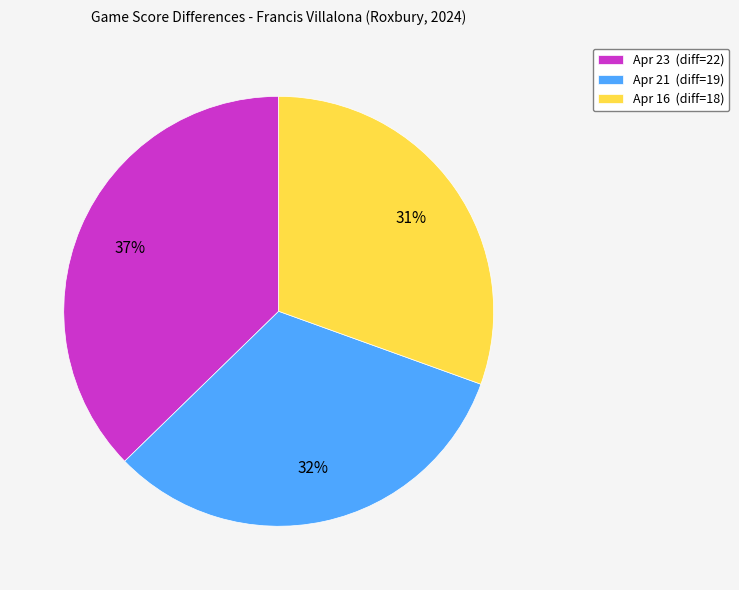

What percentage is the Apr 16 slice, to the nearest percent?

31%